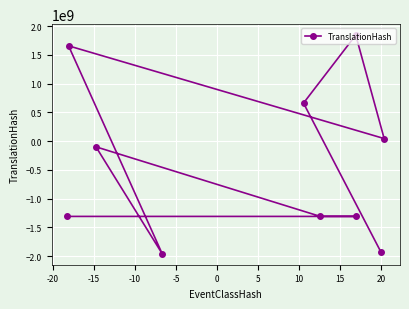

What is the value of the 3rd point from the left?

-97488637